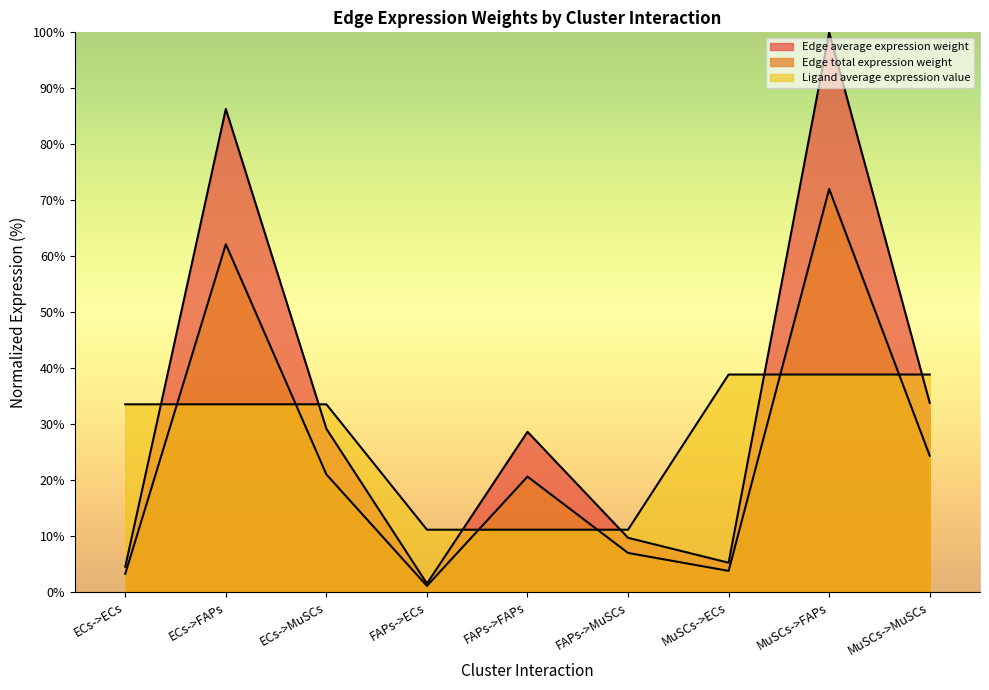

True or false: Ligand average expression value and Edge average expression weight intersect in this chart.

True